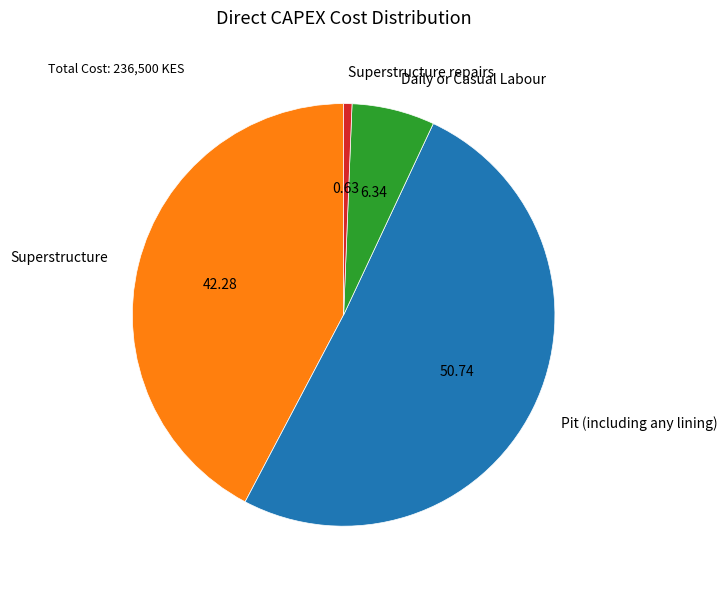

Between Superstructure and Superstructure repairs, which is larger?

Superstructure